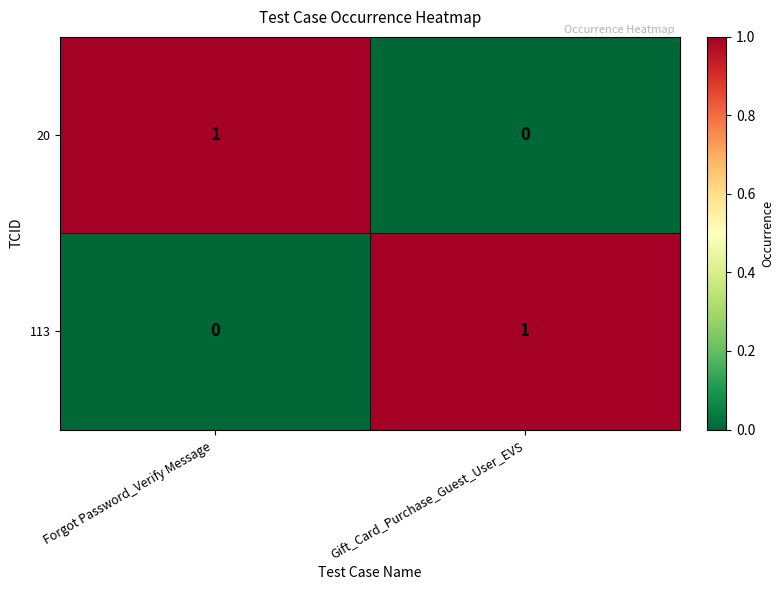

Rank the categories by 113 value from highest to lowest.

Gift_Card_Purchase_Guest_User_EVS, Forgot Password_Verify Message 